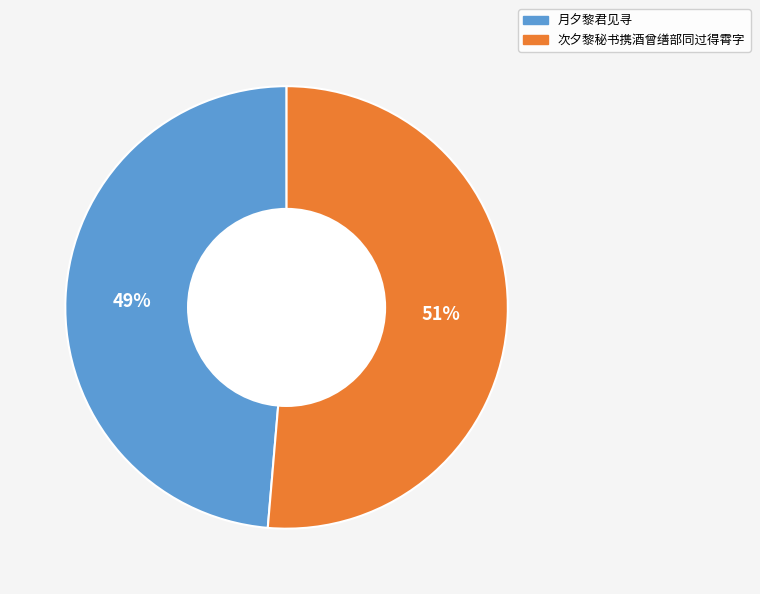

Is the sum of 月夕黎君见寻 and 次夕黎秘书携酒曾缮部同过得霄字 greater than half?

Yes